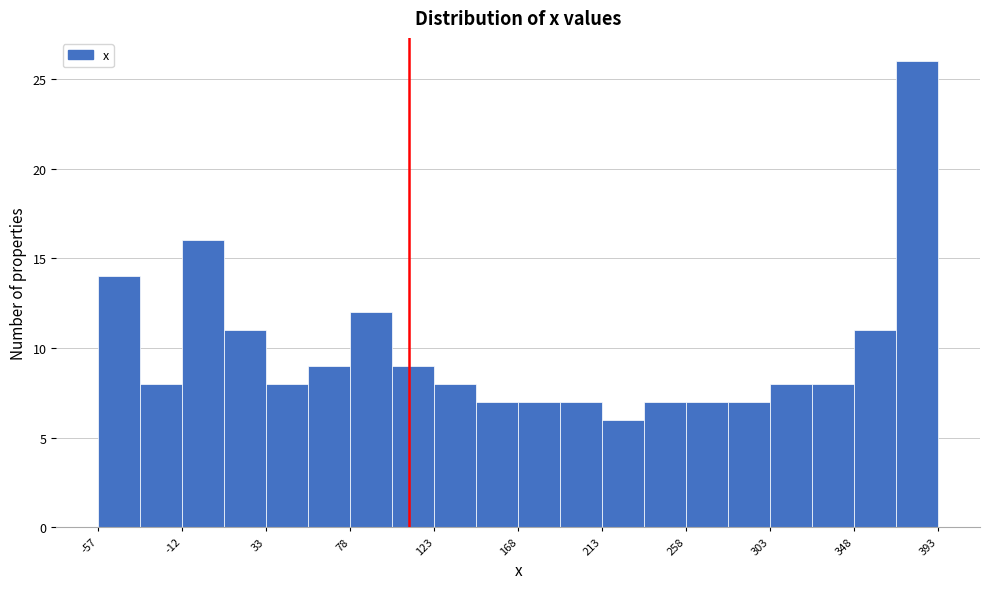

Over which range of the x-axis is the bar tallest?

370 to 395